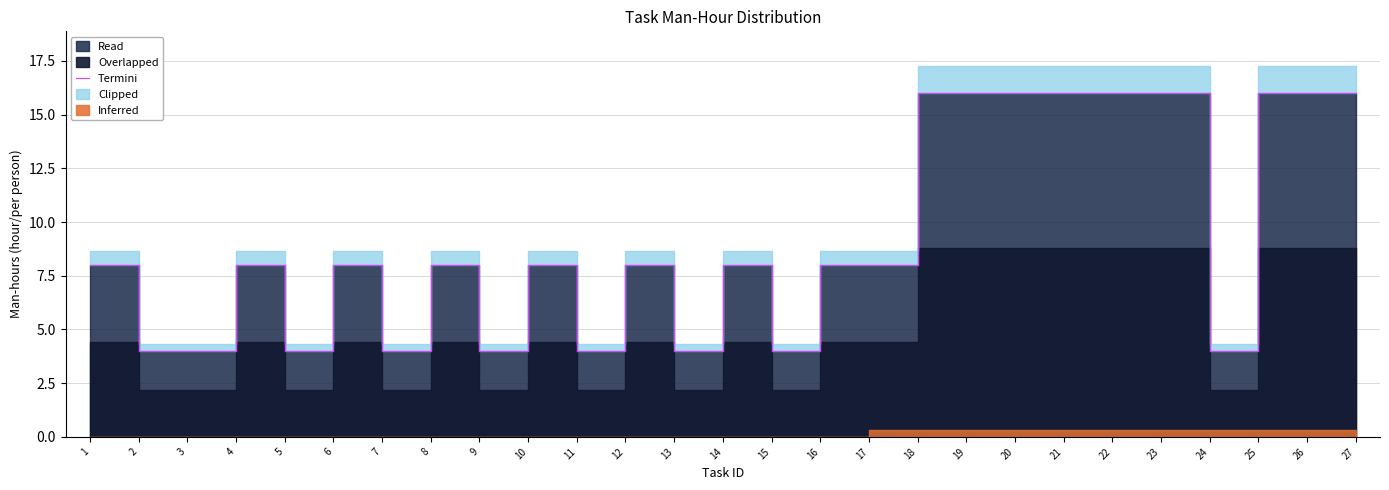

How many points are lower than both their immediate neighbors (excluding endpoints)?

7